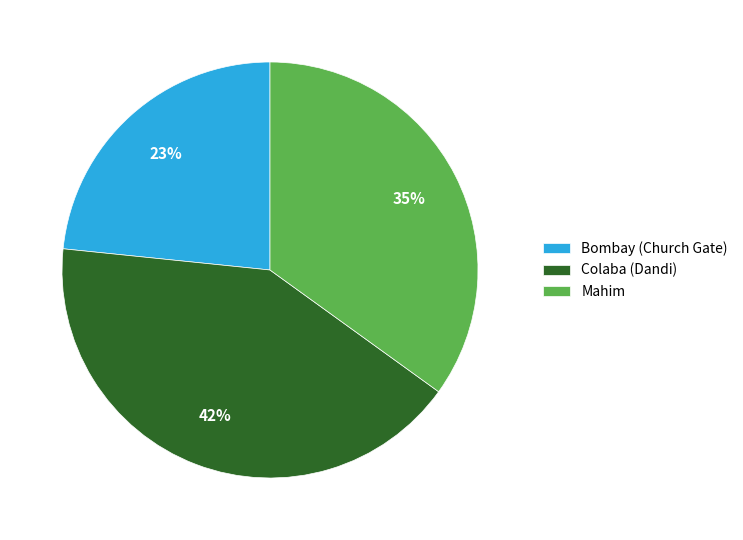

To the nearest percent, what is the difference between the Mahim and Colaba (Dandi) slice percentages?

7%